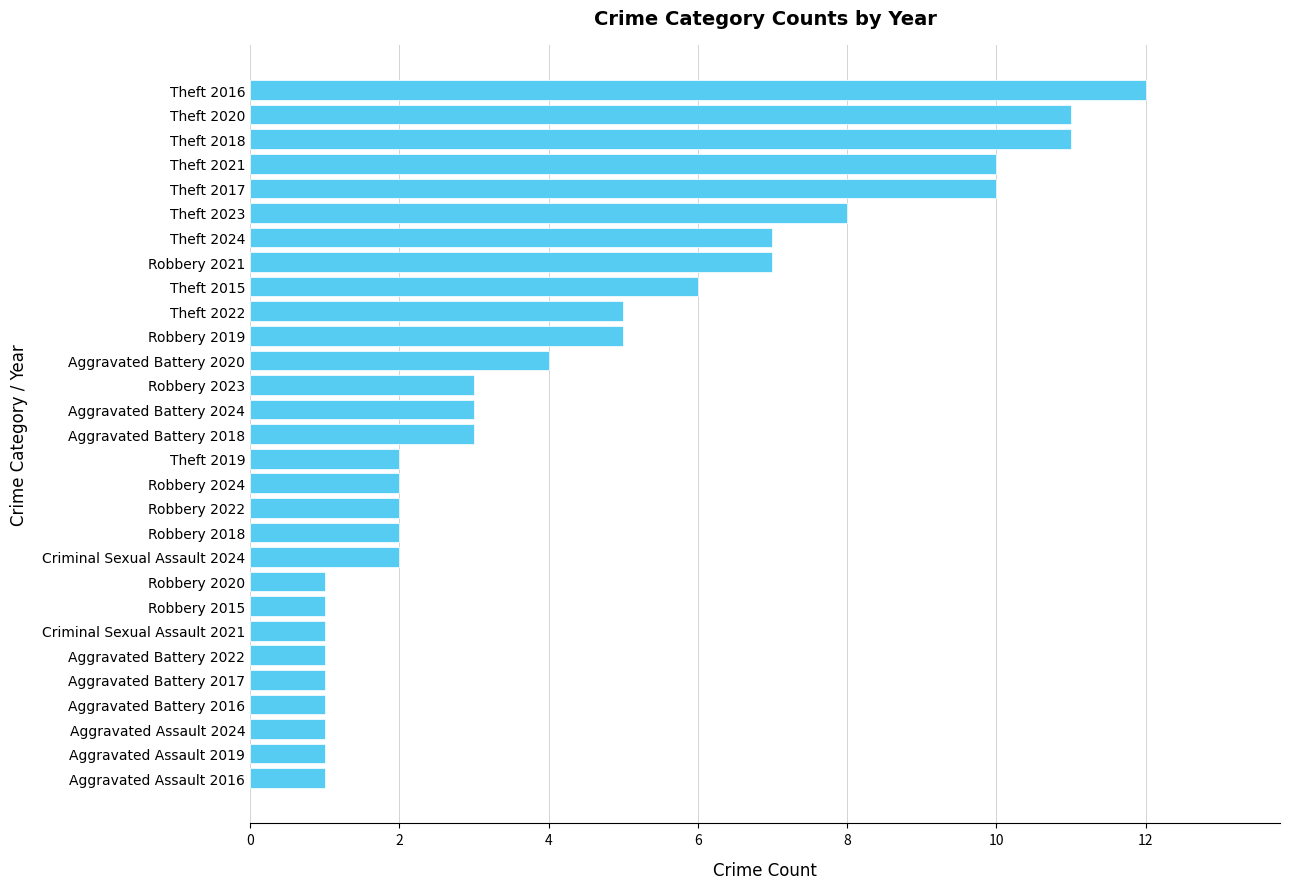

Is it true that the value at Aggravated Assault 2016 is 1?

True